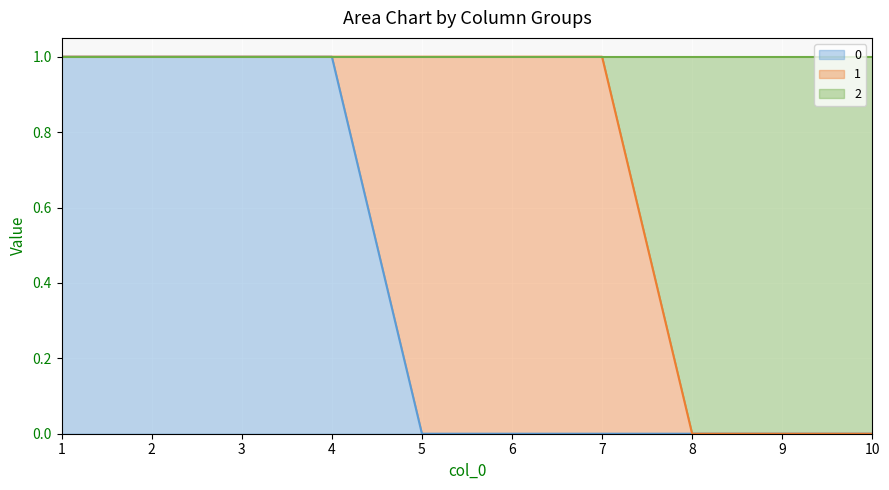

Does the chart display data point markers on the line(s)?

No